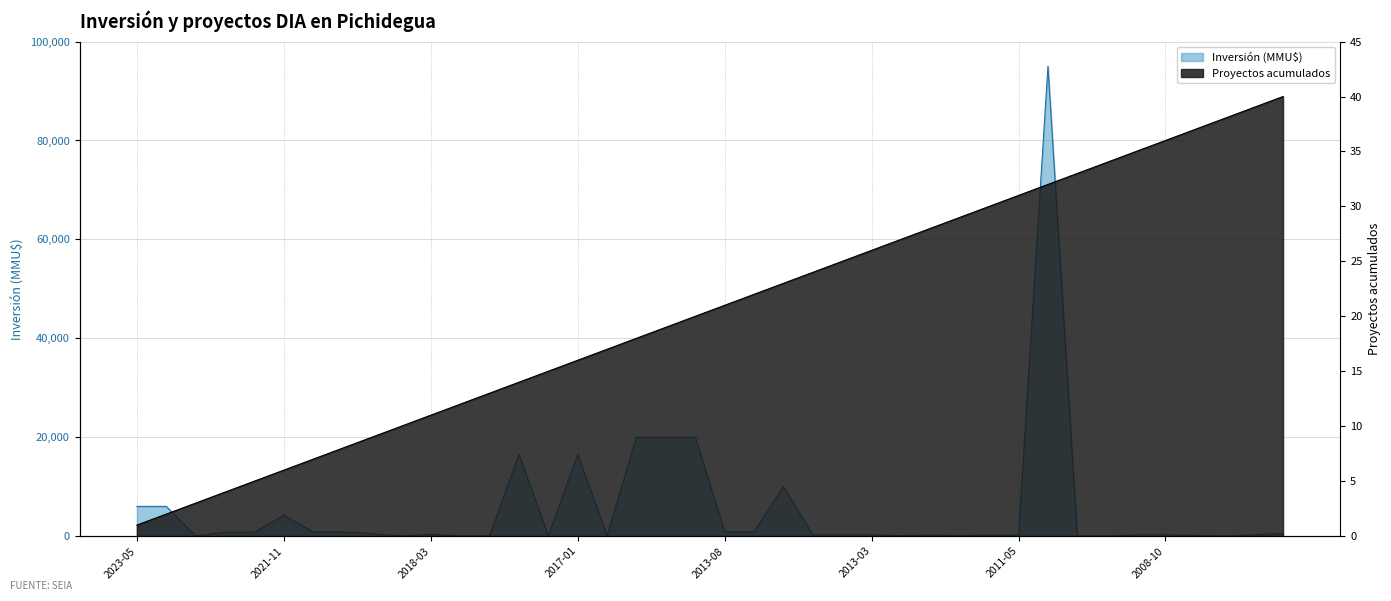

What is the difference between the Inversión (MMU$) values at 2011-09 and 2018-05?

160